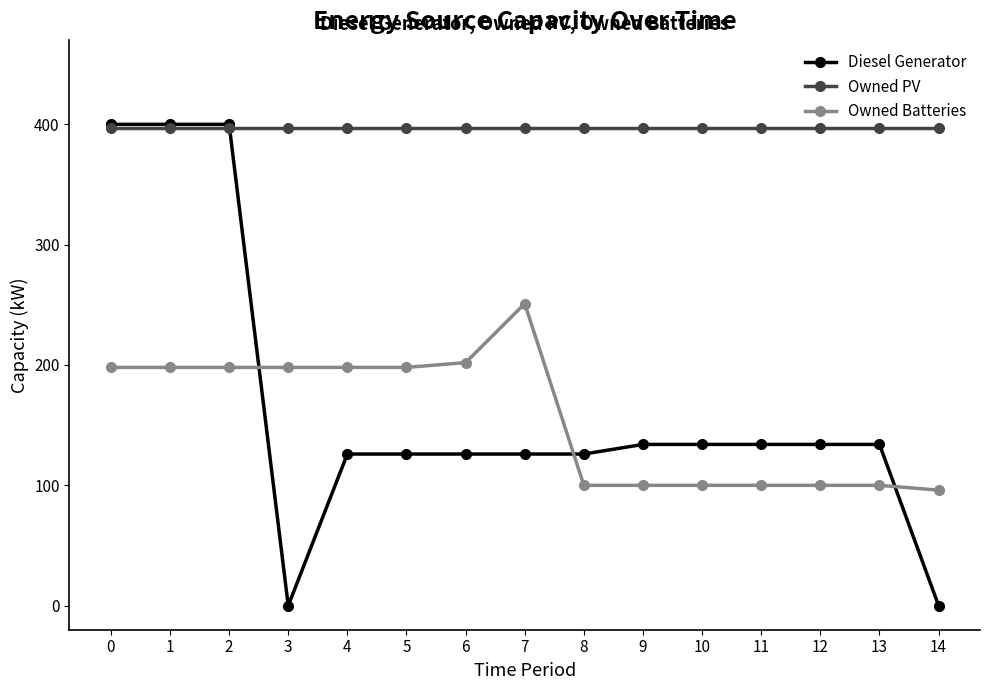

How many lines are shown in the chart?

3